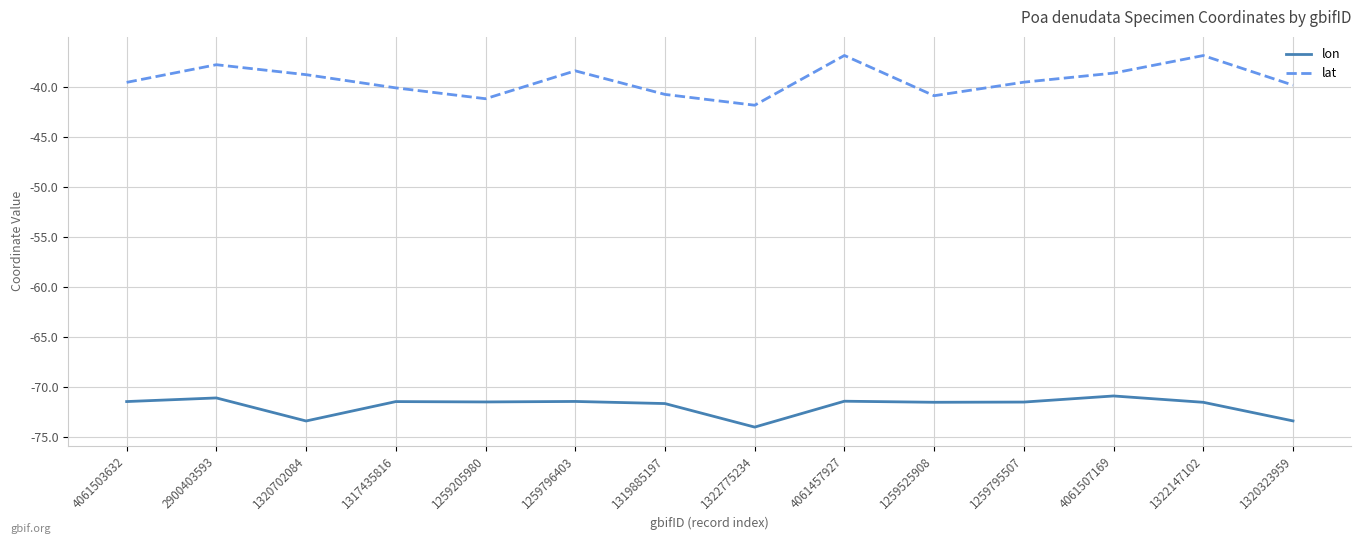

Where is the first local maximum for lat?

2900403593